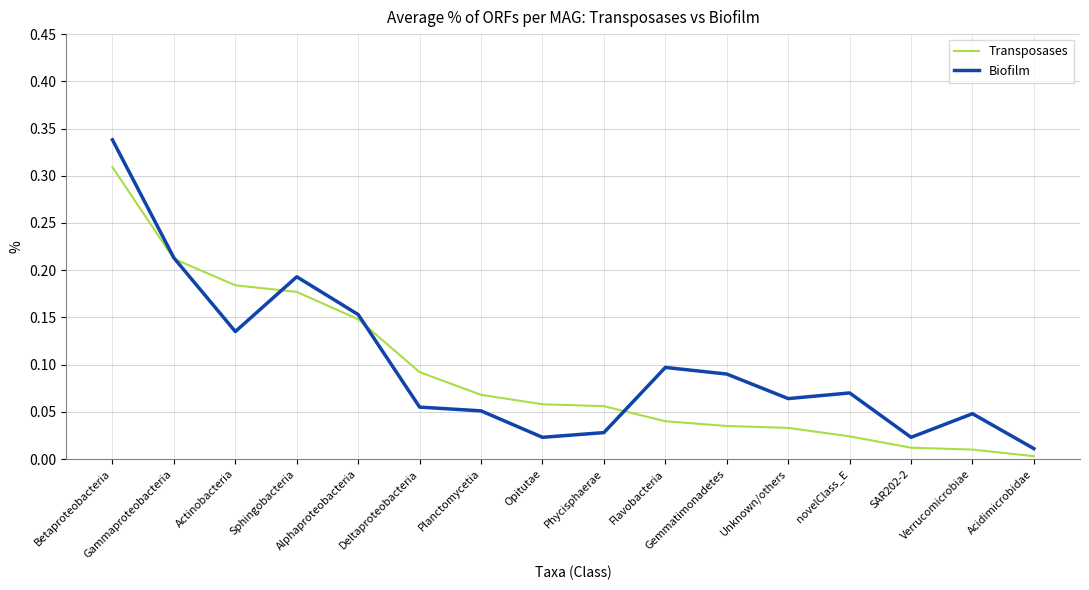

The Transposases series shows 0.1 at Deltaproteobacteria. True or false?

True